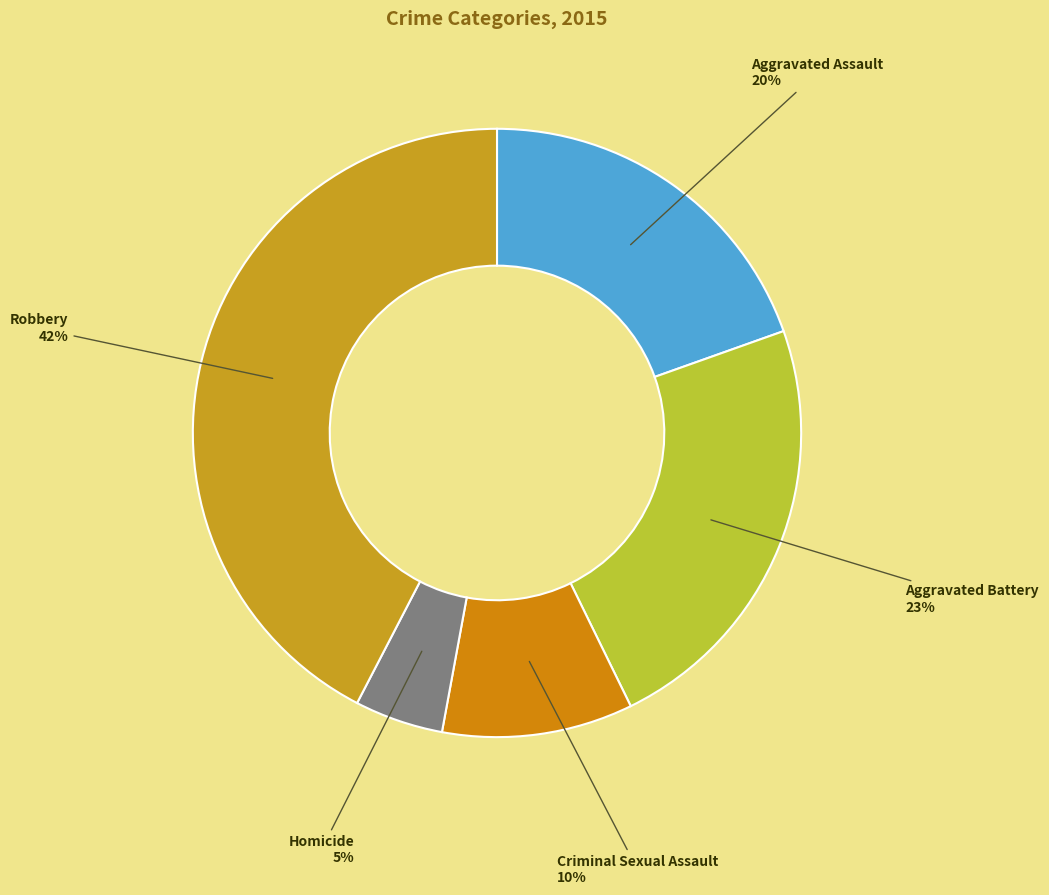

Does Aggravated Battery account for over 50% of the chart?

No